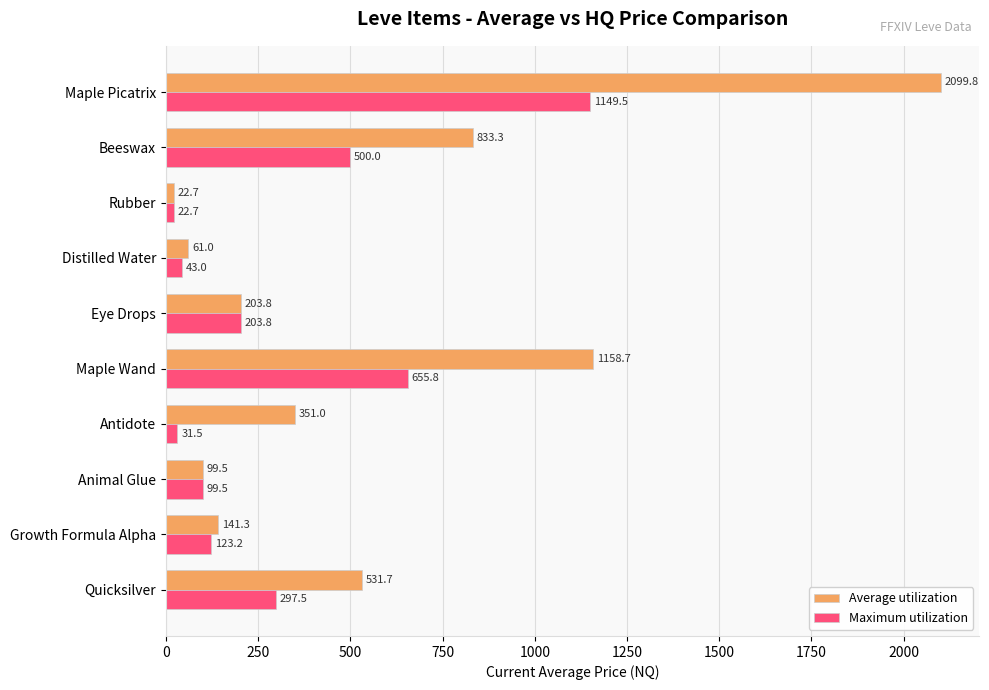

At how many categories does at least one series exceed 2074?

1